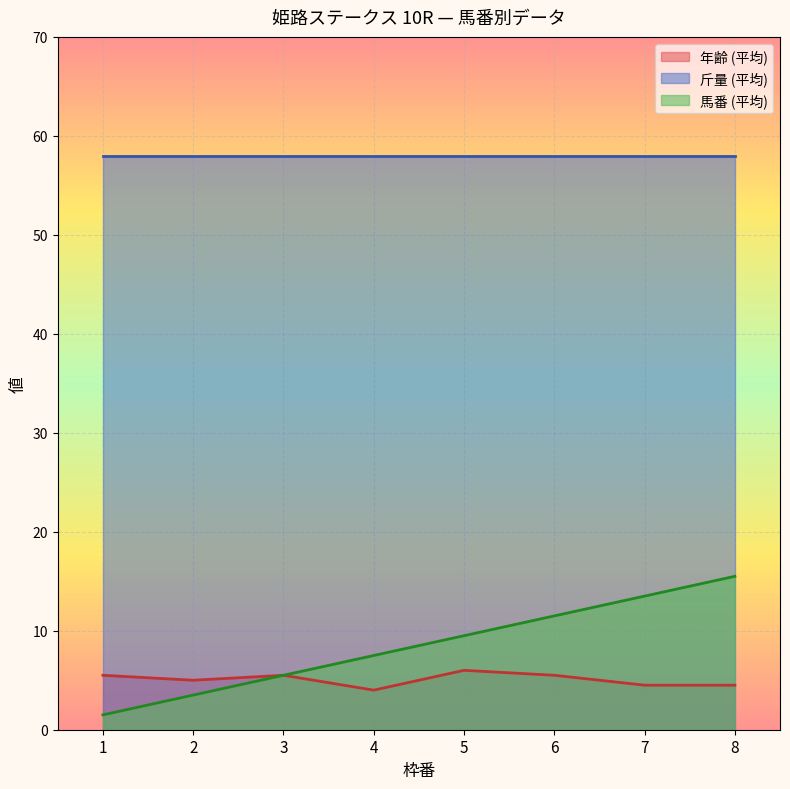

The value of 斤量 at 3 is 58. True or false?

True